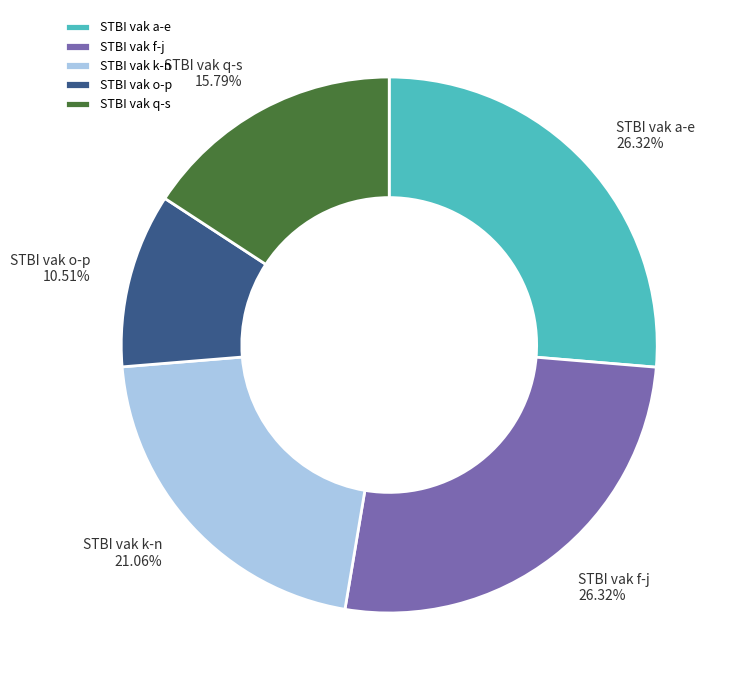

Is there a majority slice in this chart?

No